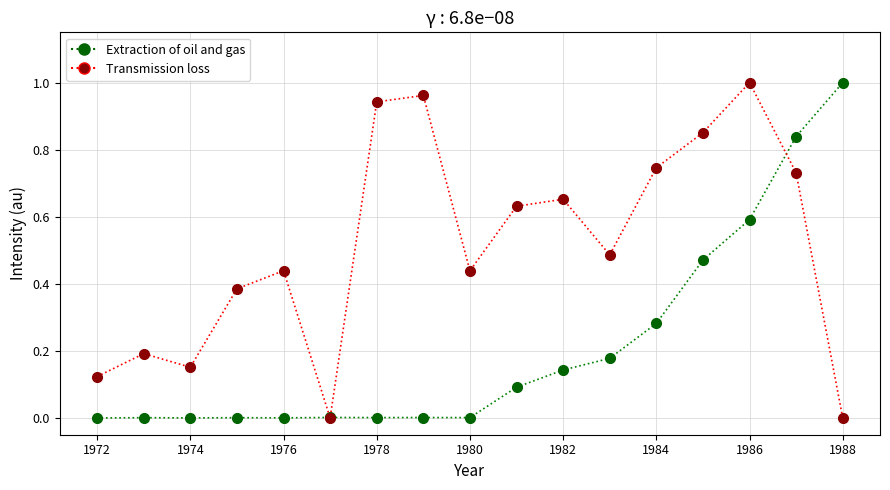

Does the chart have visible grid lines?

Yes